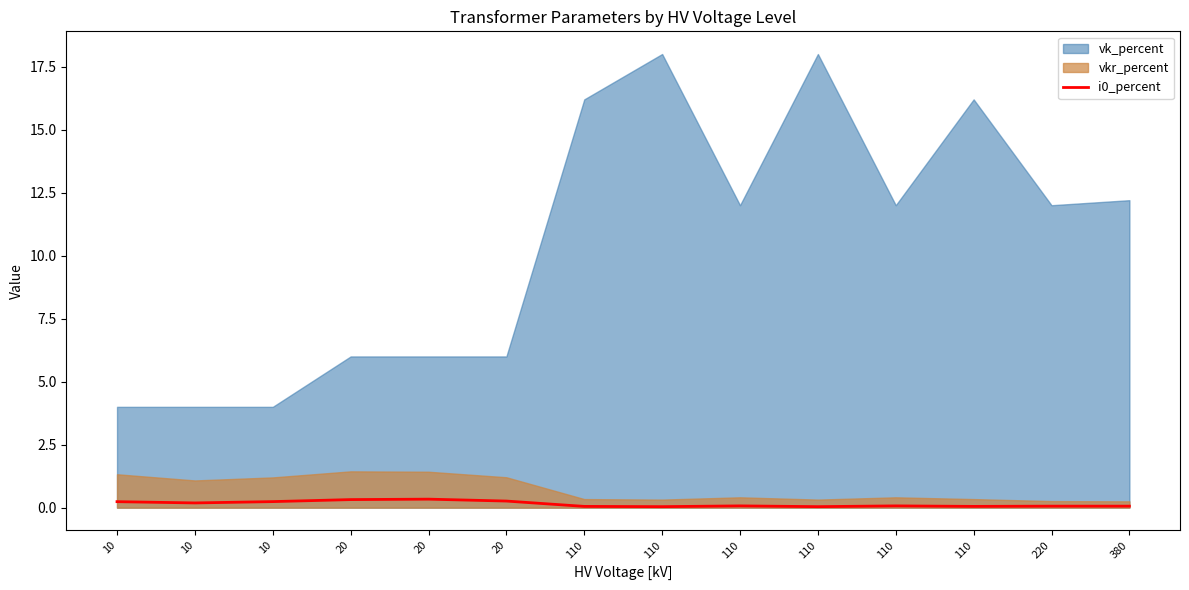

Does the chart have visible grid lines?

No